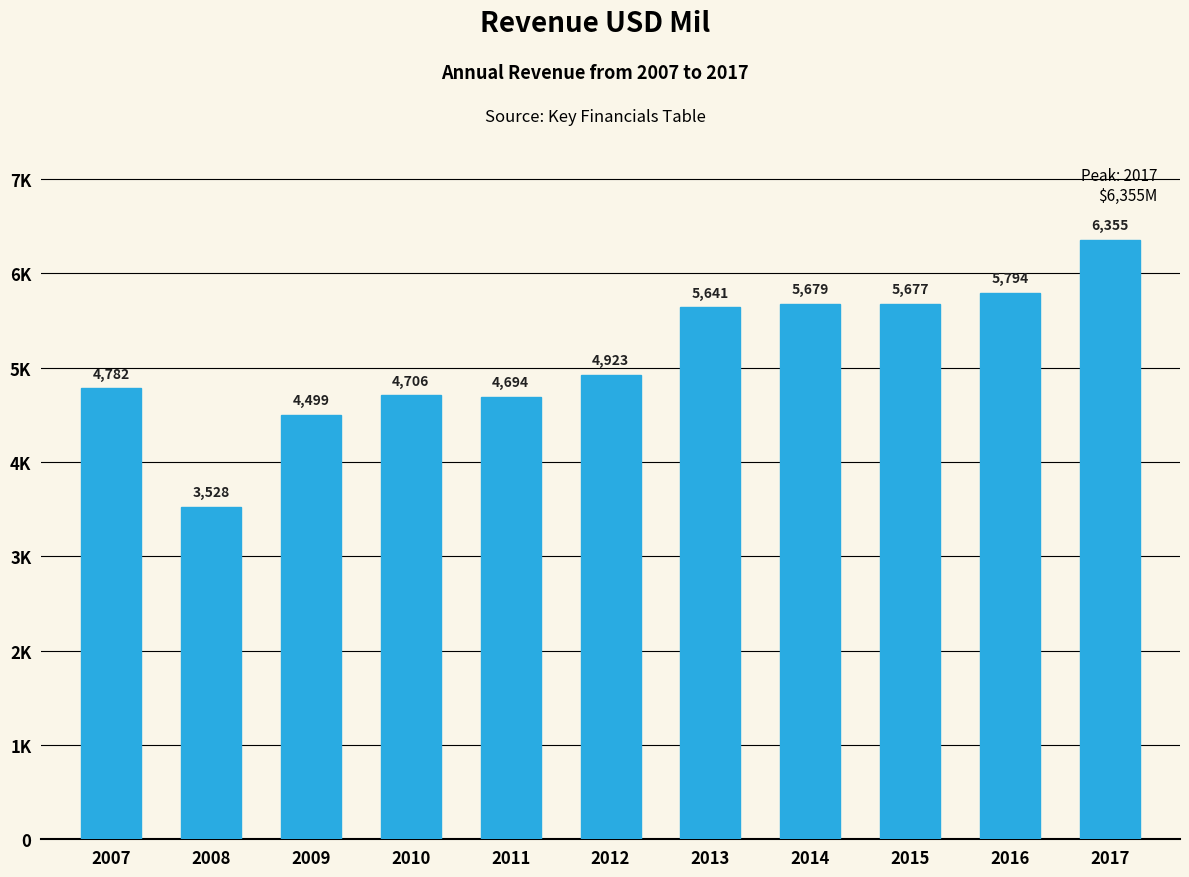

Are the bars horizontal?

No